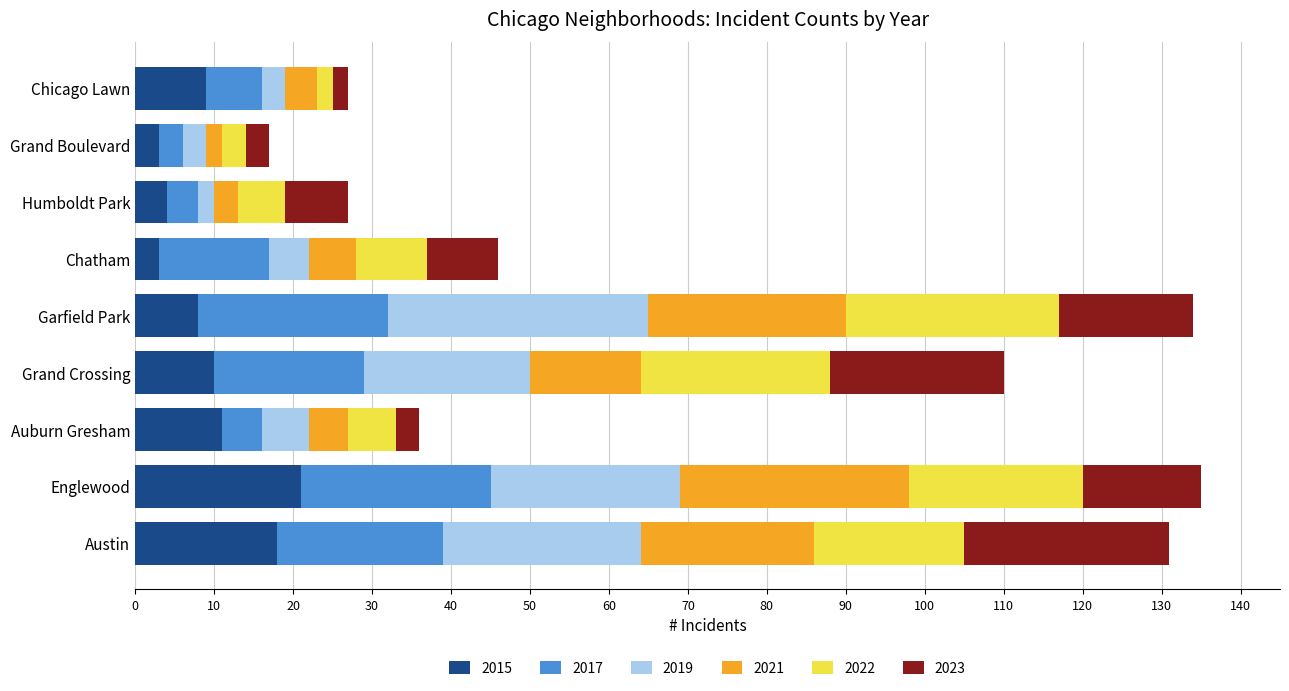

Which category has the highest value in the 2015 series?

Englewood